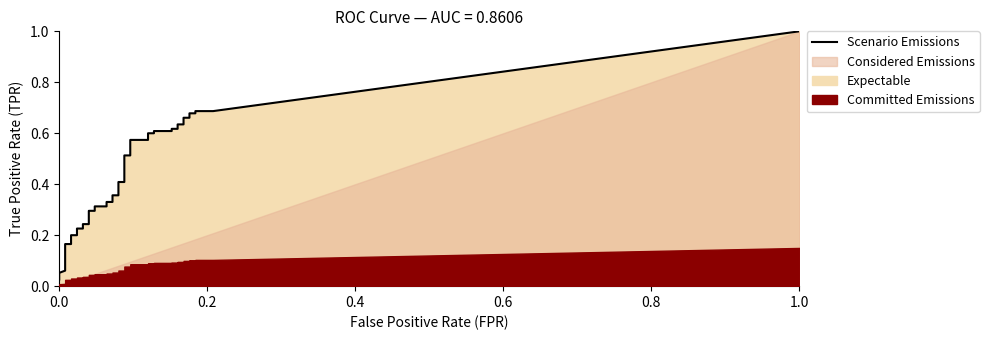

The value of fpr at 29 is 0.3. True or false?

False